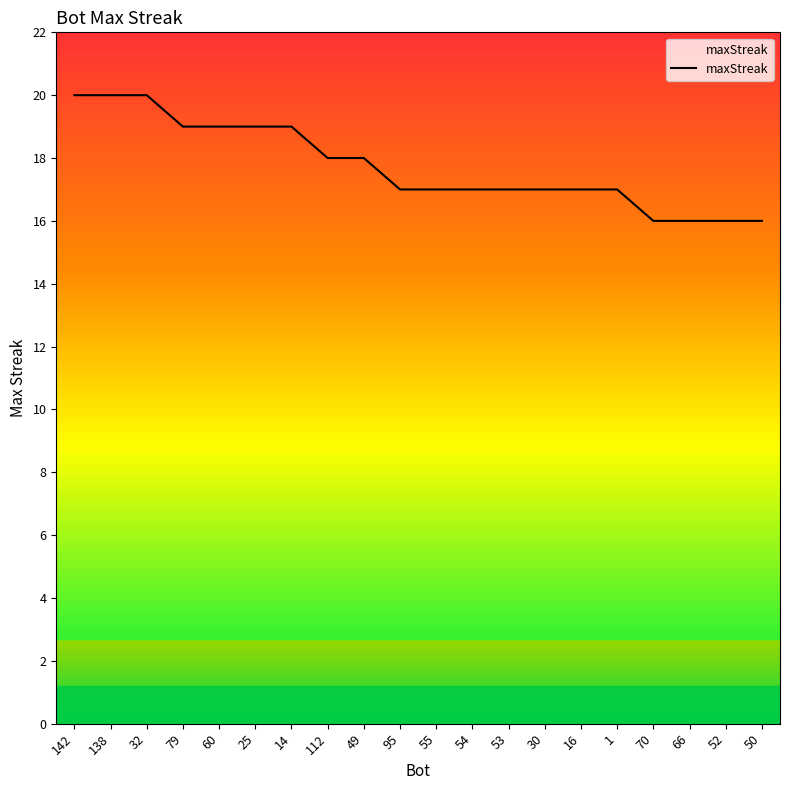

What position from the right is 60?

16